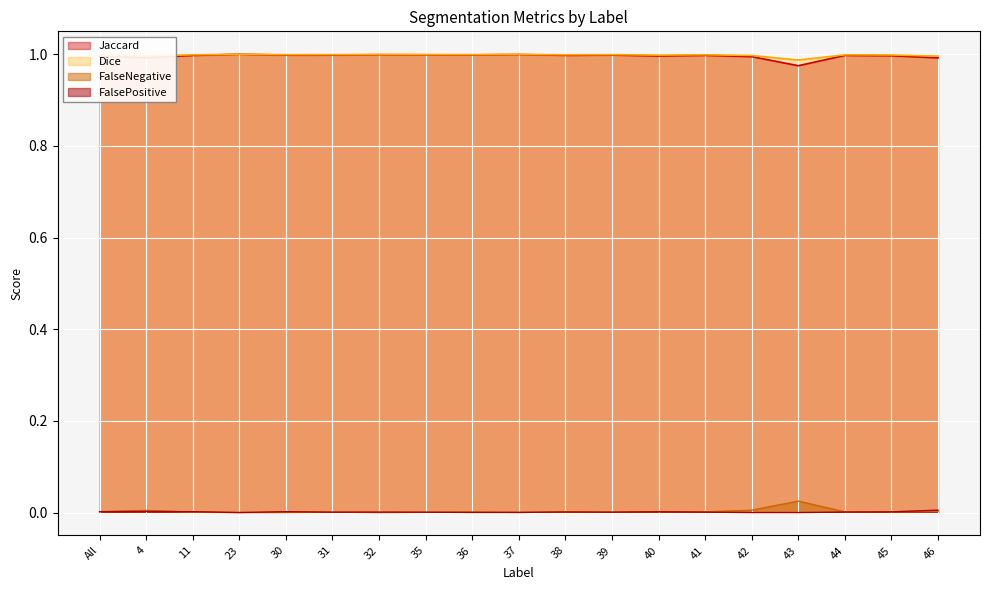

What are all the series names shown in the legend?

Jaccard, Dice, FalseNegative, FalsePositive